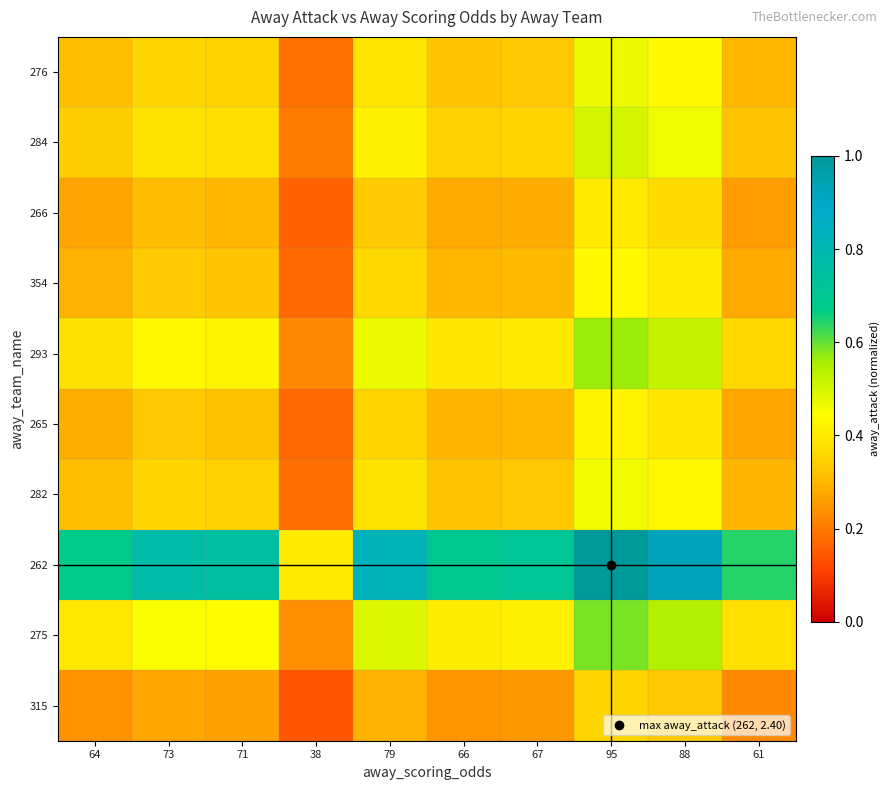

Reading right to left, transcribe all the data shown in this chart.

276: 61=0.3	88=0.4	95=0.5	67=0.3	66=0.3	79=0.4	38=0.2	71=0.3	73=0.4	64=0.3
284: 61=0.3	88=0.5	95=0.5	67=0.4	66=0.3	79=0.4	38=0.2	71=0.4	73=0.4	64=0.3
266: 61=0.3	88=0.4	95=0.4	67=0.3	66=0.3	79=0.3	38=0.2	71=0.3	73=0.3	64=0.3
354: 61=0.3	88=0.4	95=0.4	67=0.3	66=0.3	79=0.4	38=0.2	71=0.3	73=0.3	64=0.3
293: 61=0.4	88=0.5	95=0.6	67=0.4	66=0.4	79=0.5	38=0.2	71=0.4	73=0.4	64=0.4
265: 61=0.3	88=0.4	95=0.4	67=0.3	66=0.3	79=0.4	38=0.2	71=0.3	73=0.3	64=0.3
282: 61=0.3	88=0.4	95=0.5	67=0.3	66=0.3	79=0.4	38=0.2	71=0.3	73=0.4	64=0.3
262: 61=0.6	88=0.9	95=1.0	67=0.7	66=0.7	79=0.8	38=0.4	71=0.7	73=0.8	64=0.7
275: 61=0.4	88=0.5	95=0.6	67=0.4	66=0.4	79=0.5	38=0.2	71=0.4	73=0.5	64=0.4
315: 61=0.2	88=0.3	95=0.4	67=0.2	66=0.2	79=0.3	38=0.1	71=0.3	73=0.3	64=0.2